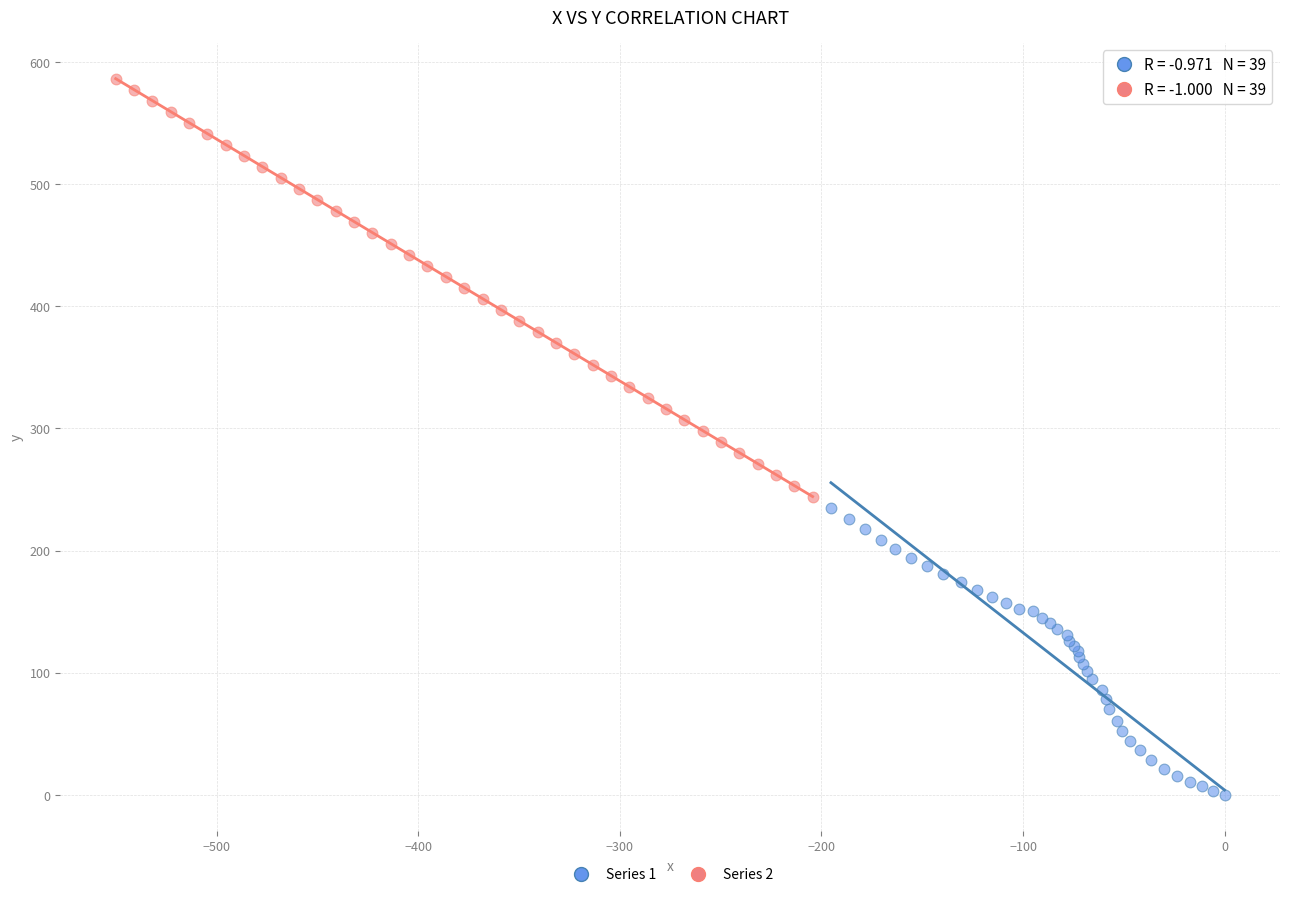

Which series has the largest Y range (max minus min)?

Series 2